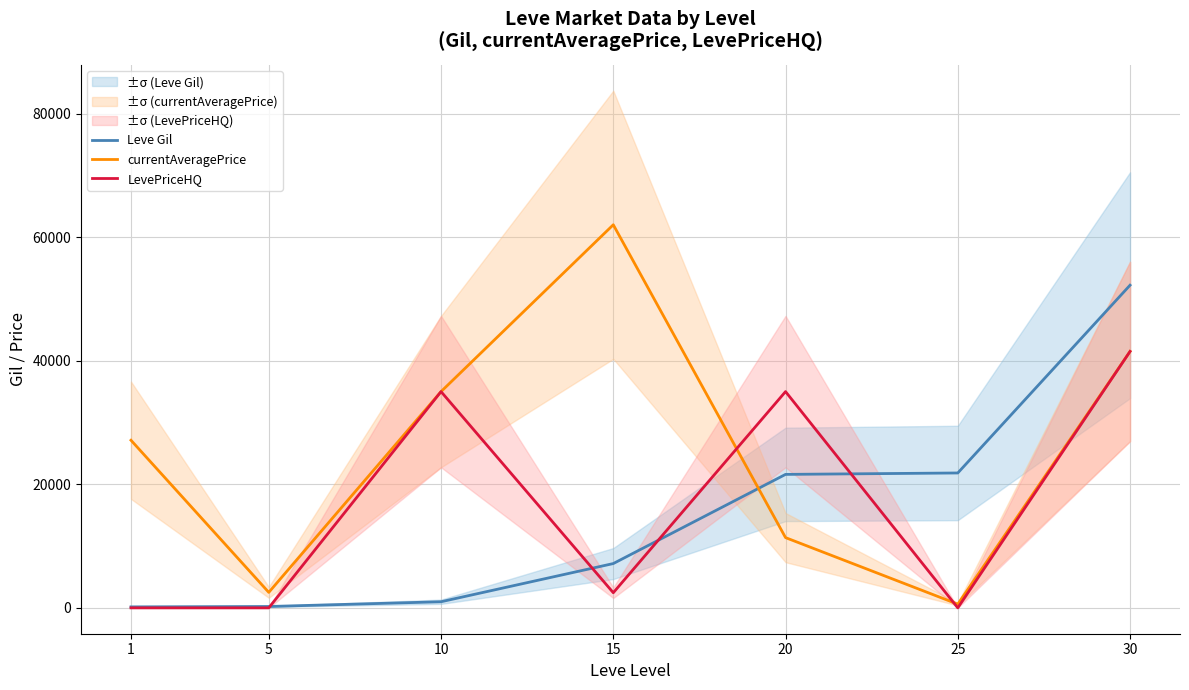

Reading left to right, transcribe all the data shown in this chart.

Leve Gil: 1=160	5=220	10=990	15=7170	20=21600	25=21830	30=52220
currentAveragePrice: 1=27128	5=2507	10=35000	15=61999	20=11368	25=599	30=41500
LevePriceHQ: 1=0	5=0	10=35000	15=2450	20=35000	25=0	30=41500